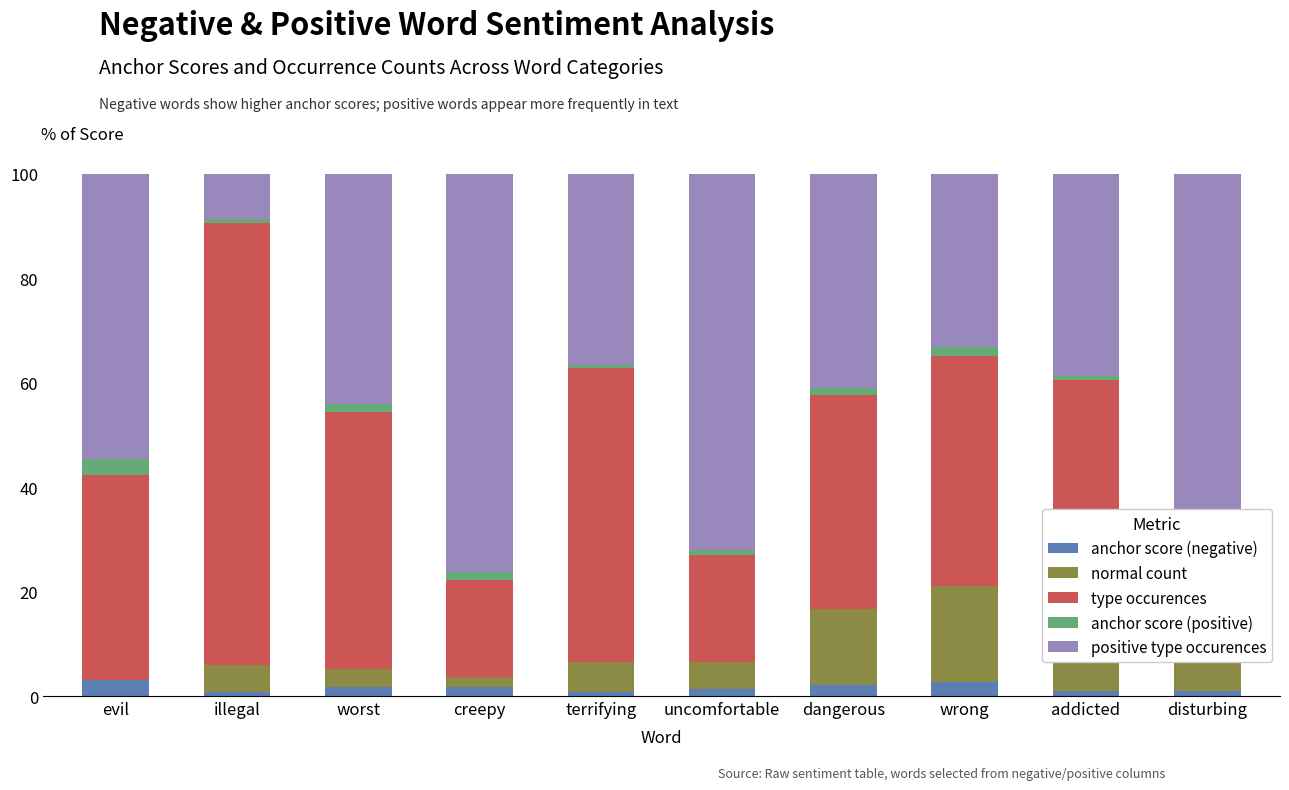

What is the total value across all series at addicted?

100.0